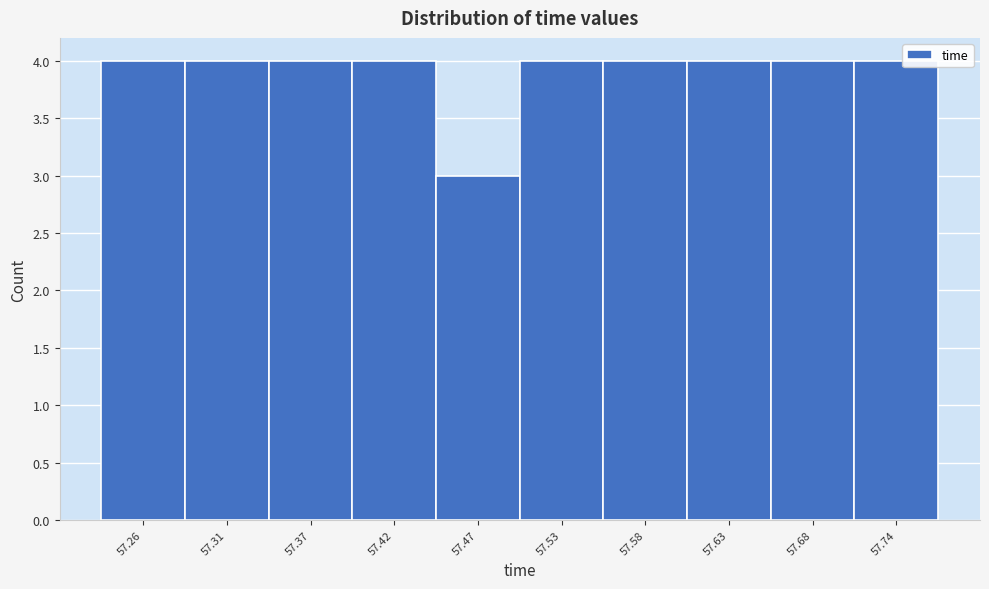

Reading left to right, transcribe all the data shown in this chart.

57.26=4	57.31=4	57.37=4	57.42=4	57.47=3	57.53=4	57.58=4	57.63=4	57.68=4	57.74=4